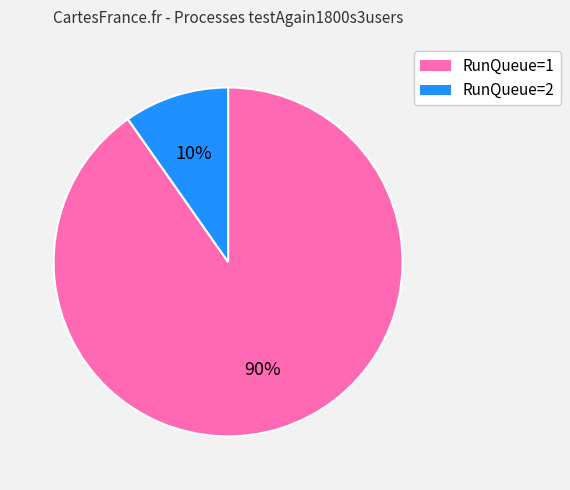

Does any single category account for the majority?

Yes